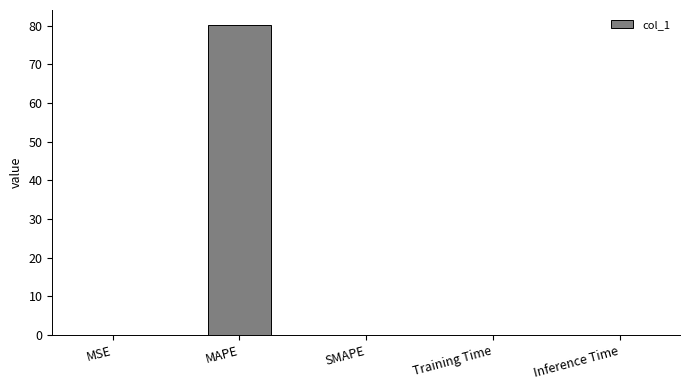

What is the maximum value shown in the chart?

80.0